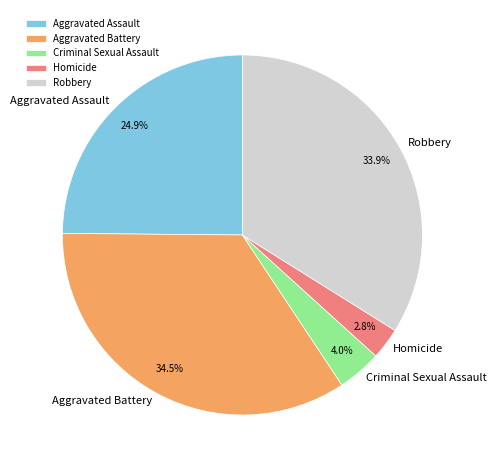

Is there any slice that represents more than half of the pie?

No